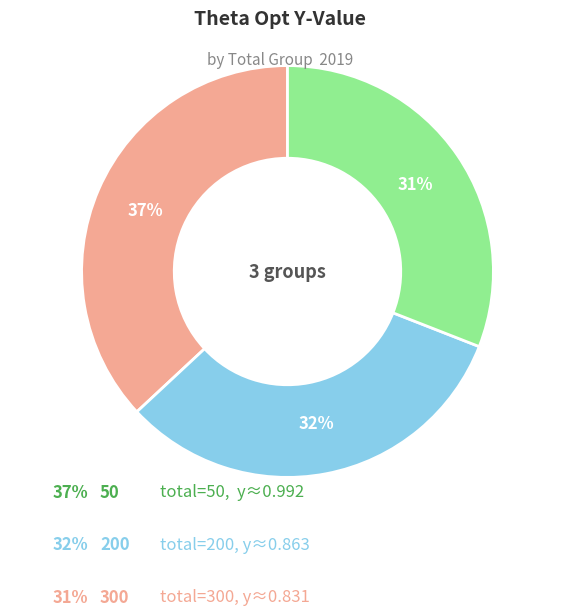

To the nearest percent, what is the average slice percentage?

33%